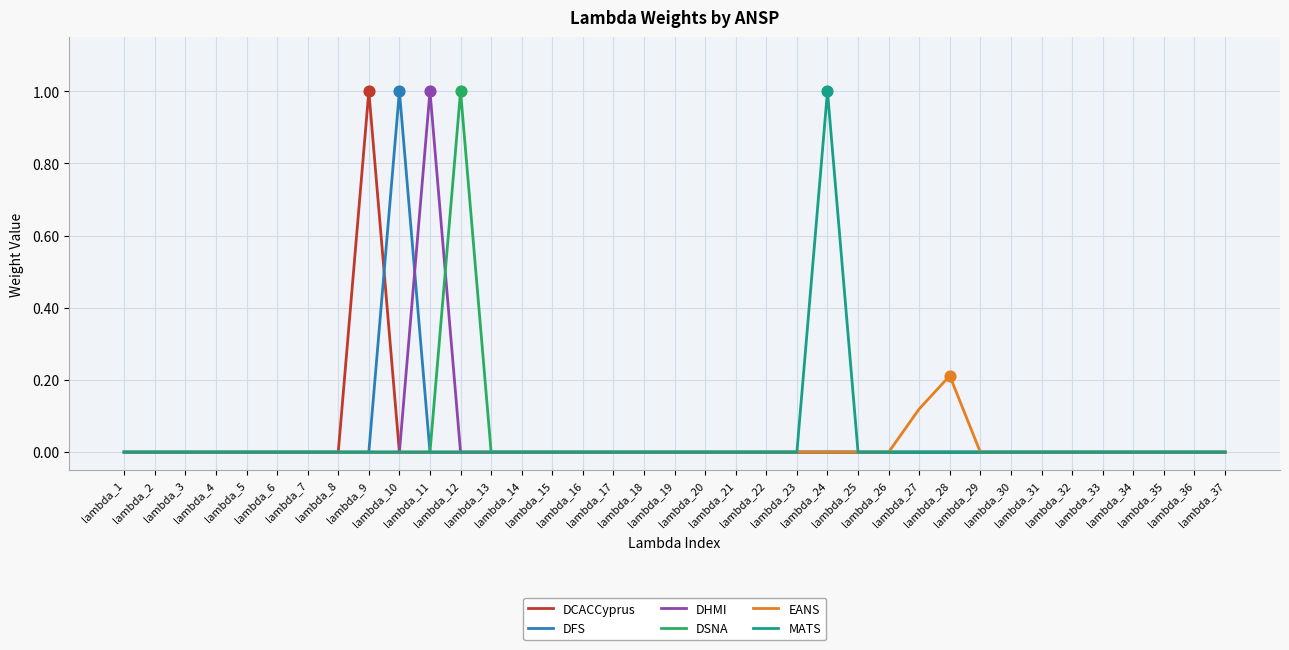

What is the greatest value displayed?

1.0